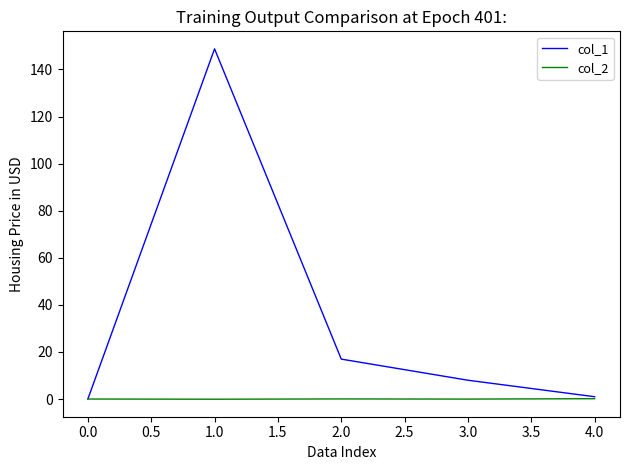

Which series has the widest spread of values?

col_1